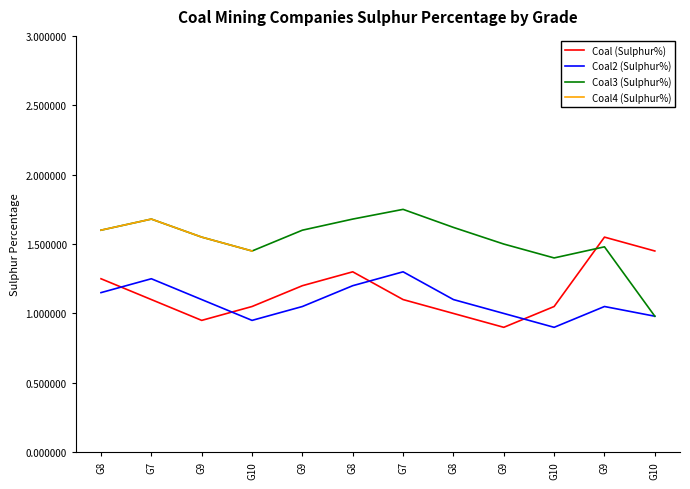

What is the label of the 11th point from the left?

G9